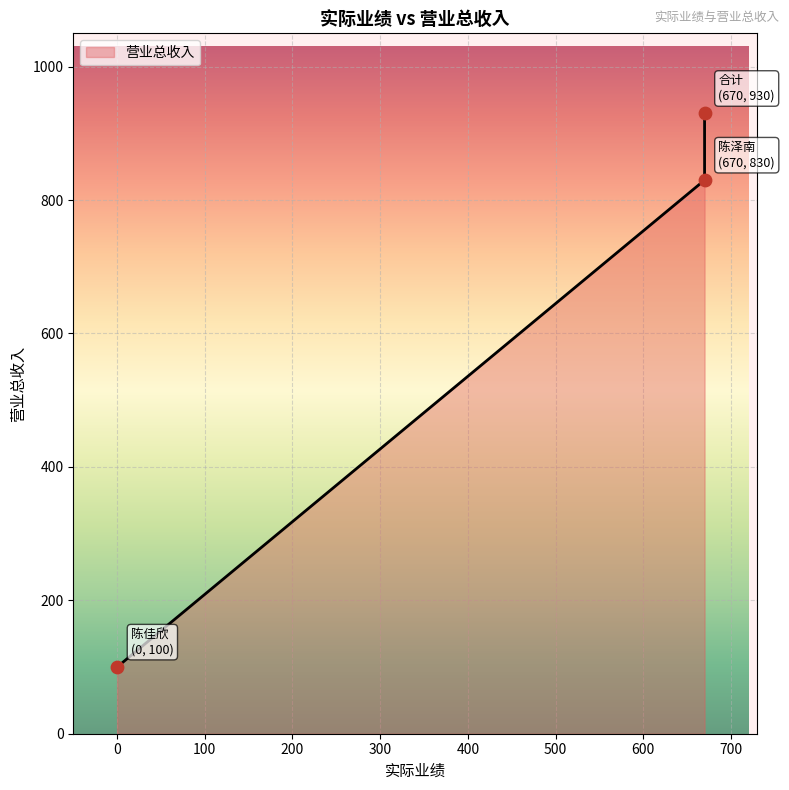

What is the change in value from 陈佳欣 to 陈泽南?

+730